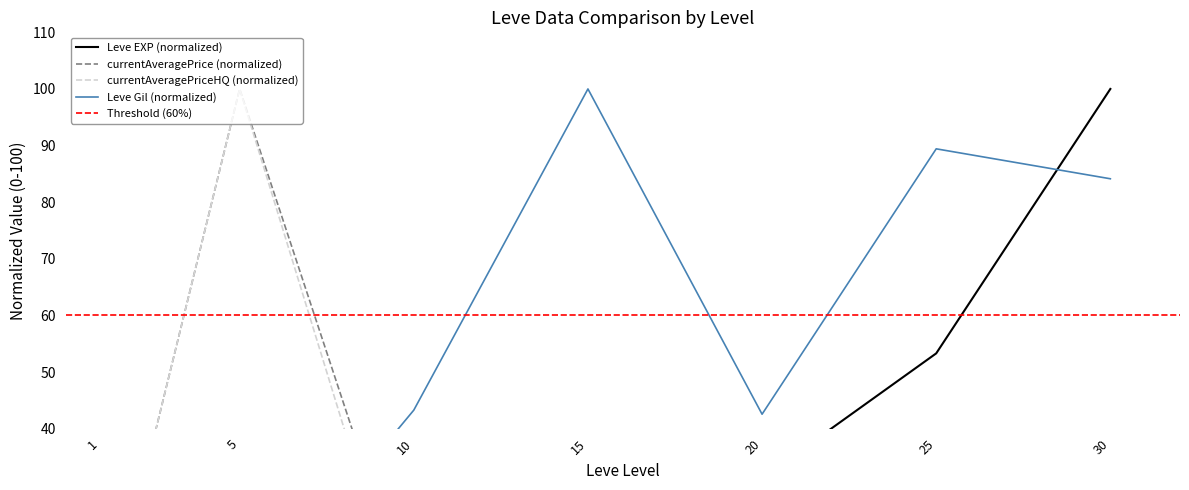

Reading left to right, what are all the values shown in this chart?

Leve EXP: 1=0.0	5=4.4	10=13.9	15=36.0	20=31.3	25=53.3	30=100.0
Leve Gil: 1=0.0	5=6.2	10=43.3	15=100.0	20=42.5	25=89.4	30=84.1
currentAveragePrice: 1=0.0	5=100.0	10=6.9	15=0.0	20=0.0	25=0.0	30=0.0
currentAveragePriceHQ: 1=0.0	5=100.0	10=0.0	15=0.0	20=0.0	25=0.0	30=0.0